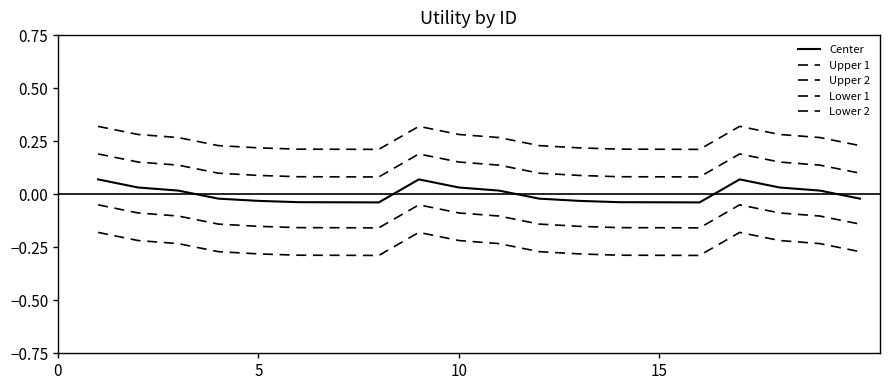

At how many categories does at least one series exceed 0?

20